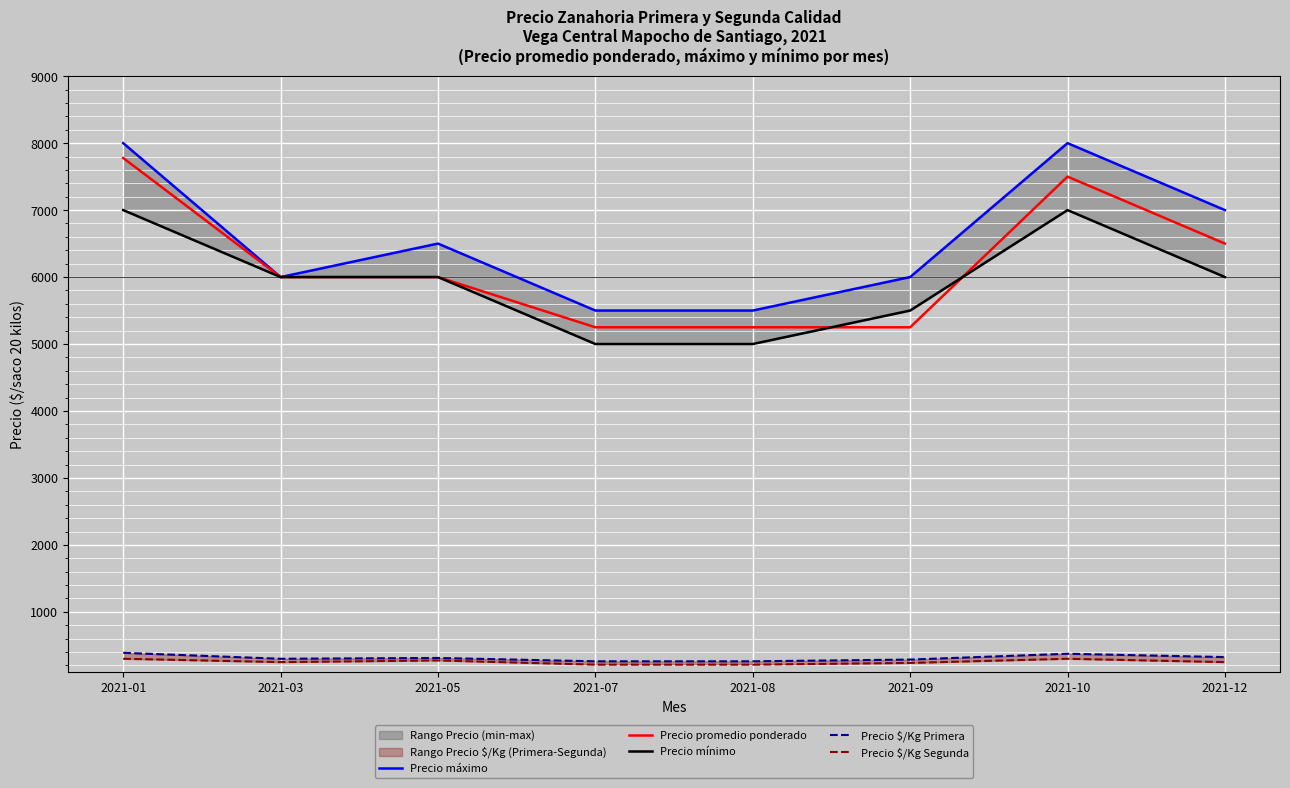

At which label does Precio máximo reach its peak?

2021-01